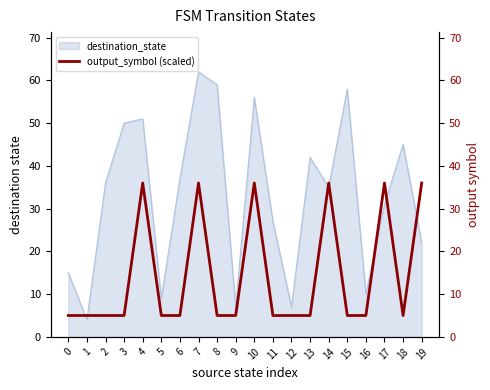

The value of destination_state at 3 is 50. True or false?

True